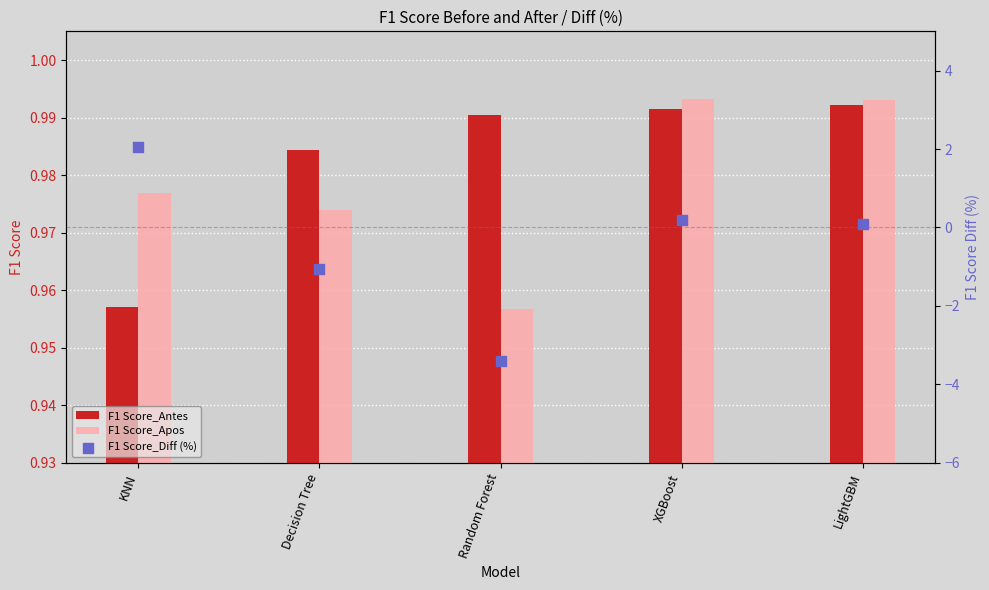

At which category is the sum across all series the highest?

KNN